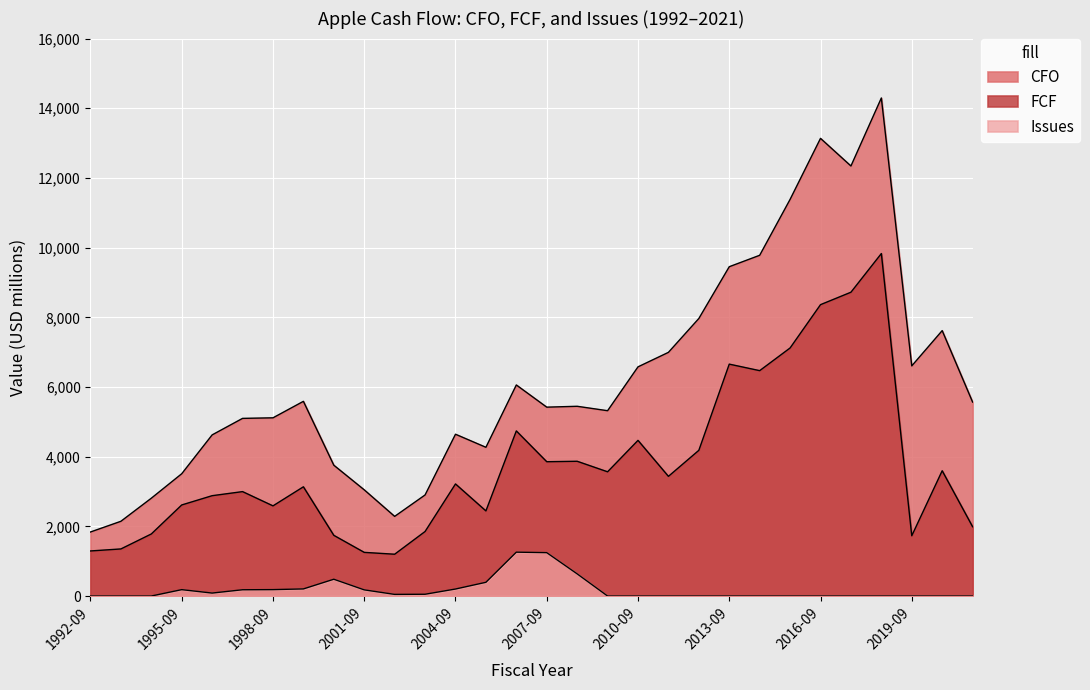

Reading left to right, extract all data points from this chart.

CFO: 1838.1	2145.2	2807.3	3510.0	4625.0	5099.0	5115.0	5588.0	3755.0	3048.0	2286.0	2901.0	4644.0	4269.0	6058.0	5421.0	5446.0	5319.0	6578.0	6994.0	7966.0	9452.0	9780.0	11385.0	13136.0	12343.0	14295.0	6606.0	7618.0	5567.0
FCF: 1293.7	1351.5	1781.2	2614.0	2880.0	2997.0	2588.0	3135.0	1742.0	1253.0	1200.0	1852.0	3217.0	2443.0	4739.0	3855.0	3868.0	3566.0	4468.0	3435.0	4182.0	6656.0	6469.0	7120.0	8363.0	8720.0	9830.0	1730.0	3596.0	1989.0
Issues: 0.0	0.0	0.0	183.0	85.0	180.0	184.0	204.0	482.0	177.0	47.0	51.0	201.0	394.0	1259.0	1245.0	636.0	0.0	0.0	0.0	0.0	0.0	0.0	0.0	0.0	0.0	0.0	0.0	0.0	0.0